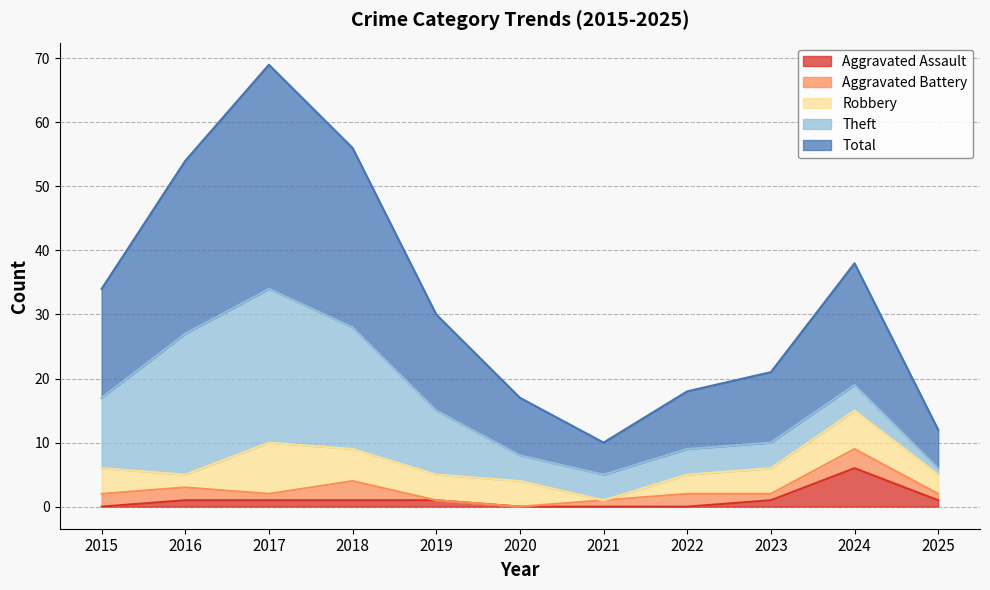

What is the total value across all series at 2025?

12